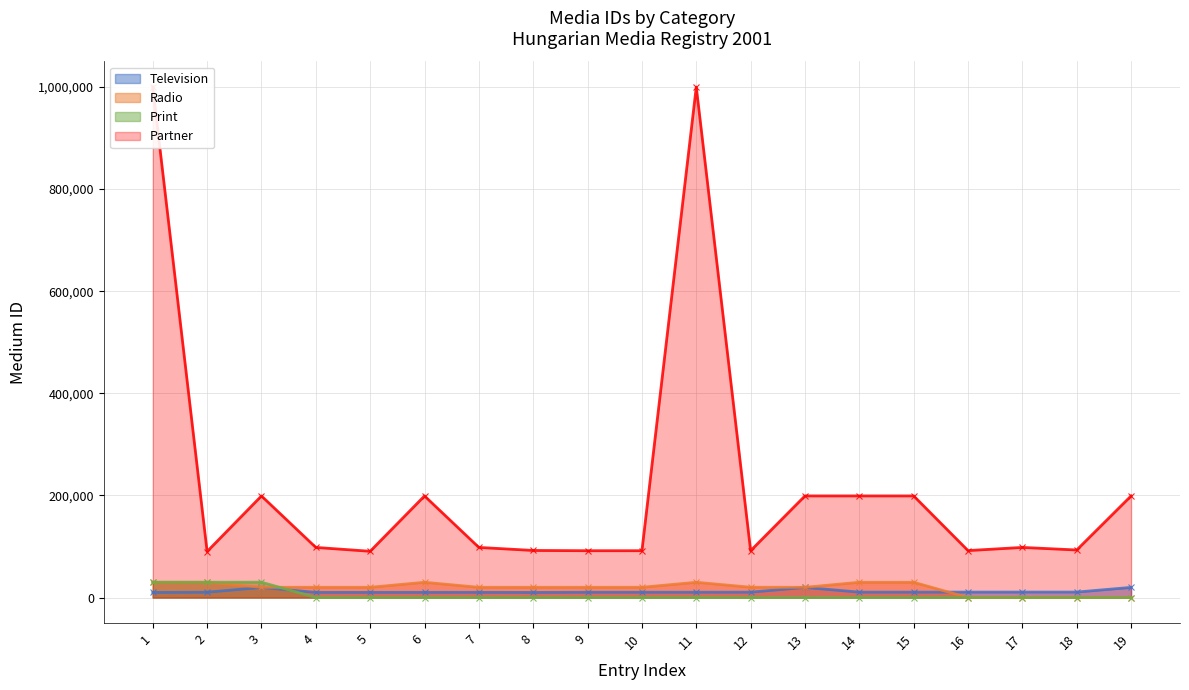

Reading left to right, extract all data points from this chart.

Television: 1=10020	2=10416	3=19902	4=10142	5=10155	6=10235	7=10249	8=10001	9=10412	10=10414	11=10434	12=10556	13=19907	14=10588	15=10593	16=10697	17=10742	18=10748	19=19911
Radio: 1=29901	2=29902	3=20096	4=20097	5=20098	6=29903	7=20066	8=20080	9=20062	10=20121	11=29904	12=20187	13=20053	14=29905	15=29906	16=0	17=0	18=0	19=0
Print: 1=30004	2=30010	3=30107	4=0	5=0	6=0	7=0	8=0	9=0	10=0	11=0	12=0	13=0	14=0	15=0	16=0	17=0	18=0	19=0
Partner: 1=999999	2=90167	3=199015	4=98203	5=90621	6=199023	7=98203	8=92254	9=91738	10=91738	11=999999	12=91722	13=199067	14=199060	15=199061	16=92000	17=98204	18=93152	19=199070